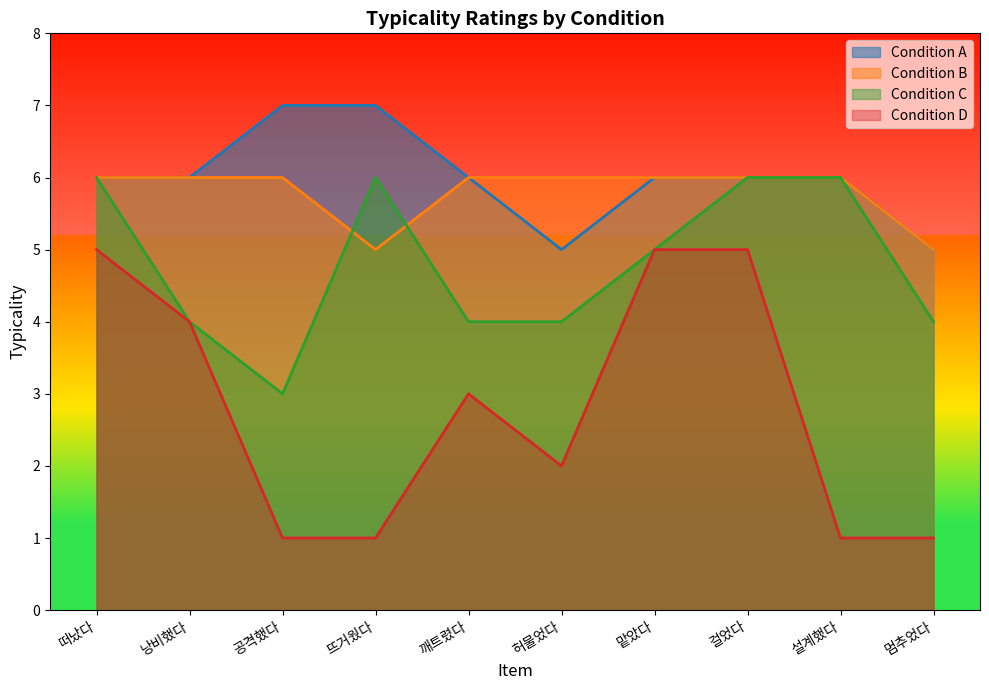

What are all the series names shown in the legend?

Condition A, Condition B, Condition C, Condition D